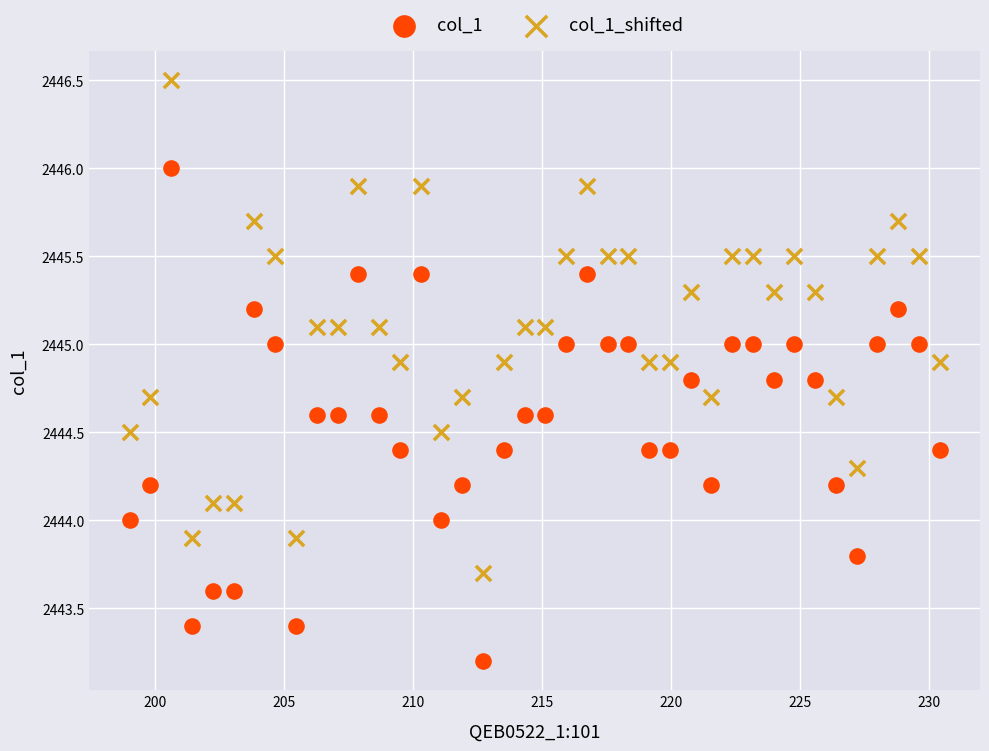

Across all data points, what is the range of X values (max minus min)?

31.4